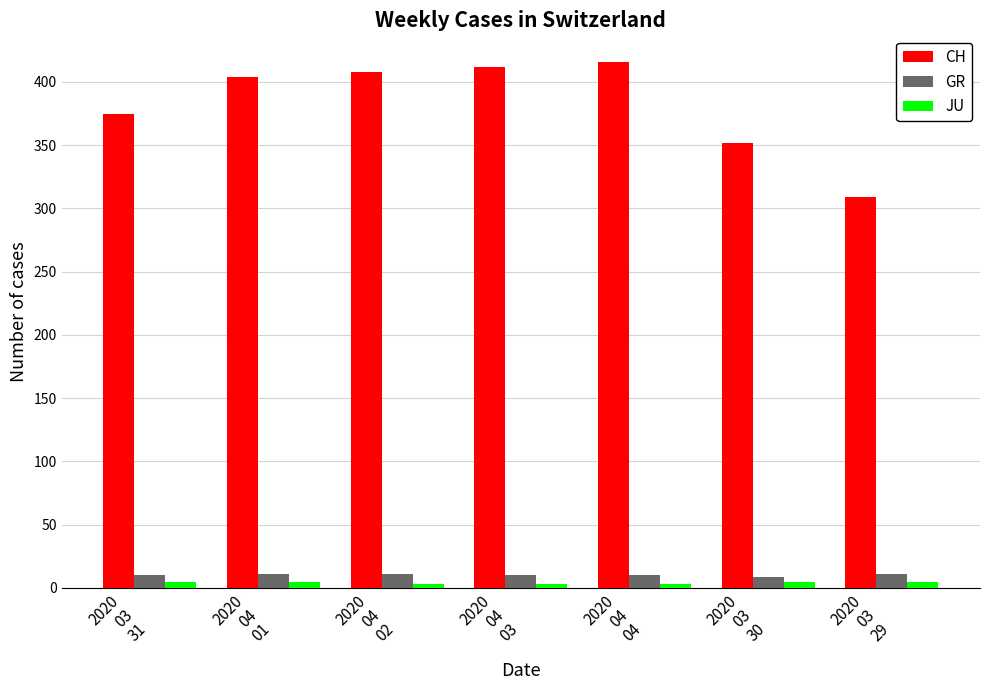

What is the sum of all GR values?

72